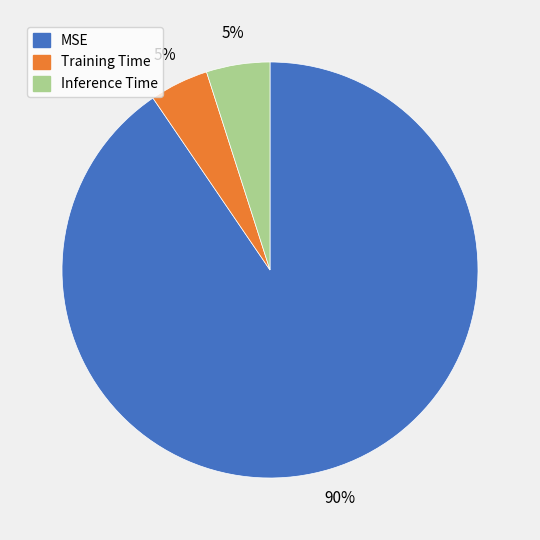

How many segments does this pie chart have?

3